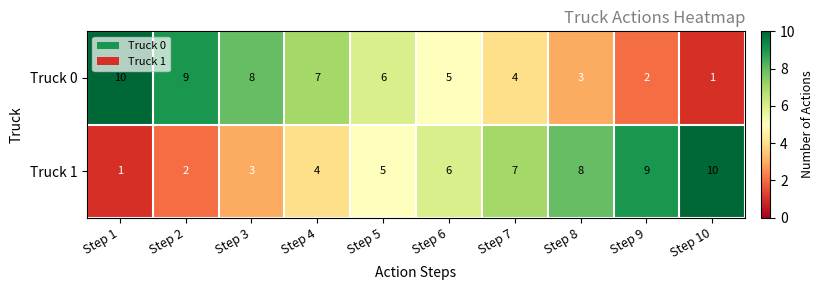

True or false: Truck 1 has a value of 1 at Step 2.

False